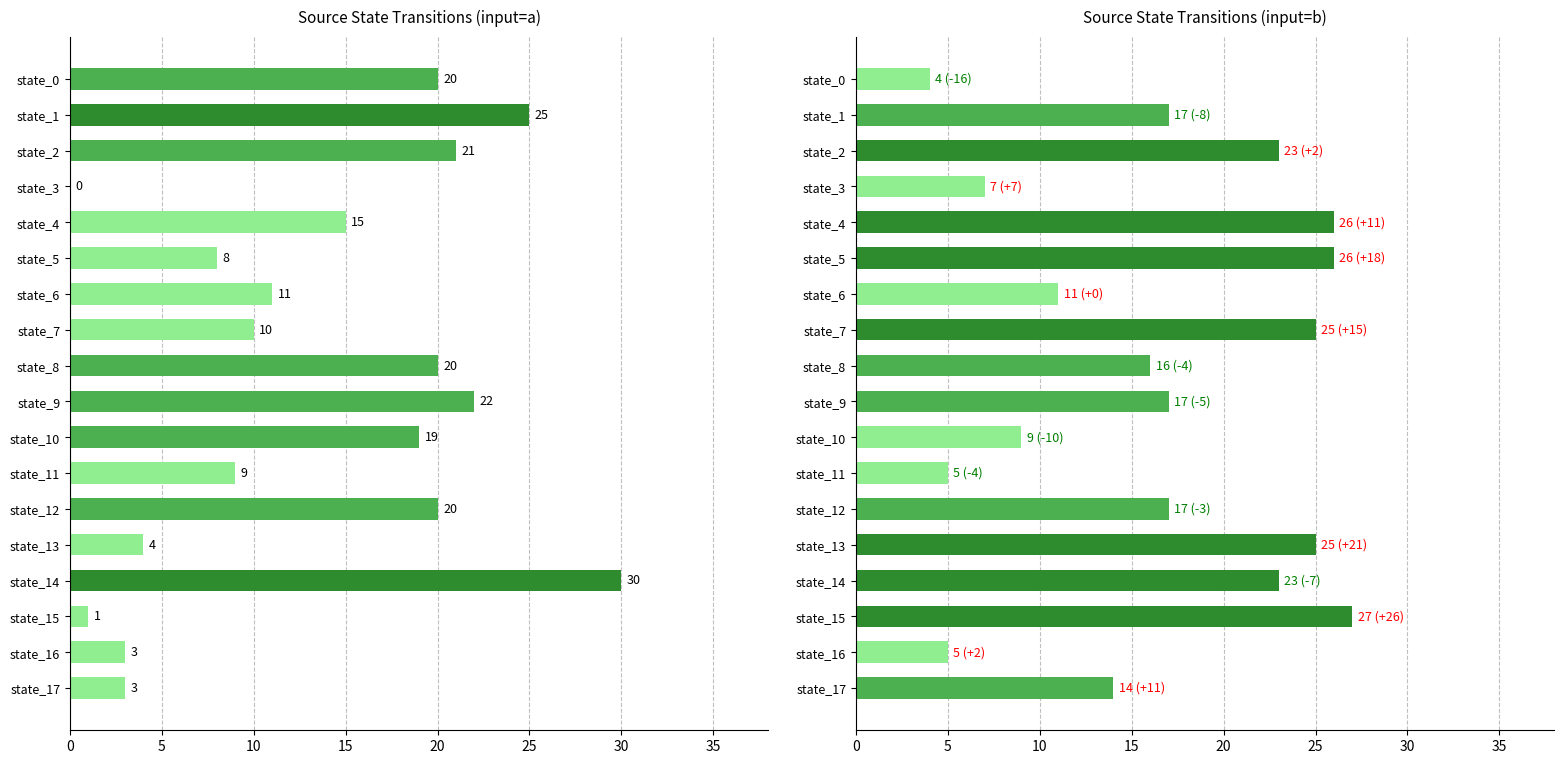

What is the difference between the destination_state (b) values at state_6 and state_9?

6